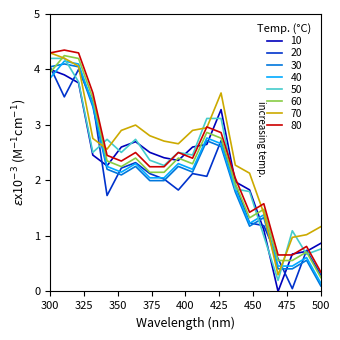

What is the maximum value for 30?

4.1